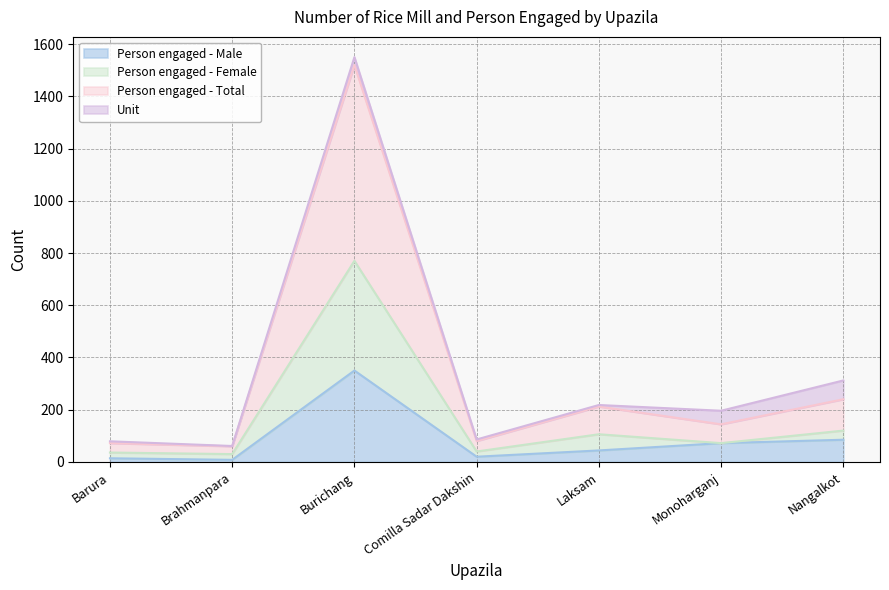

True or false: Person engaged - Male has more than 0 points higher than both neighbors.

True